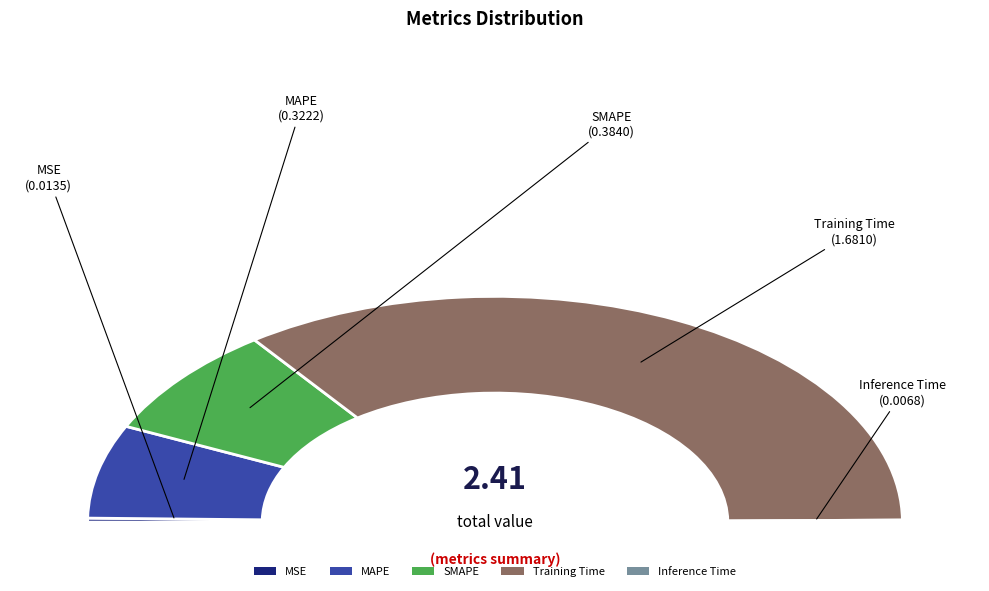

How many slices are in this pie chart?

5